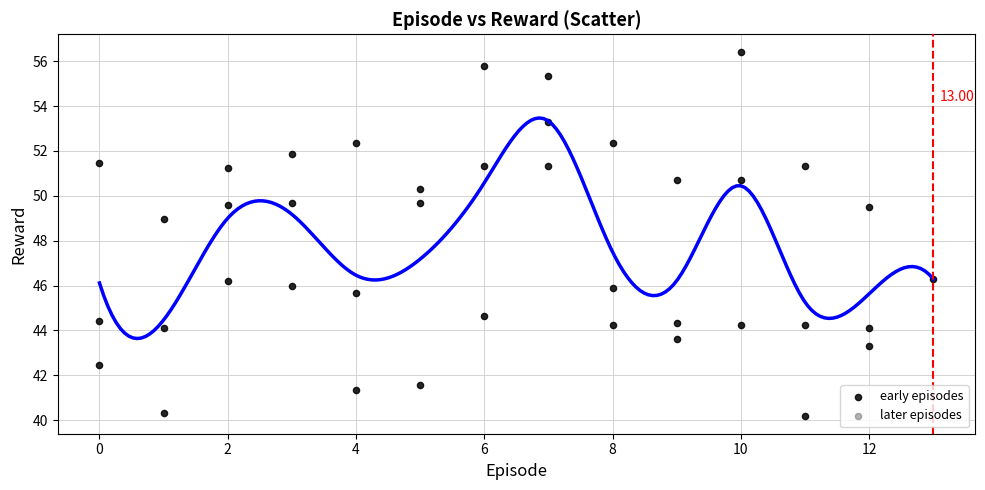

What is the range of X values (max minus min)?

13.0